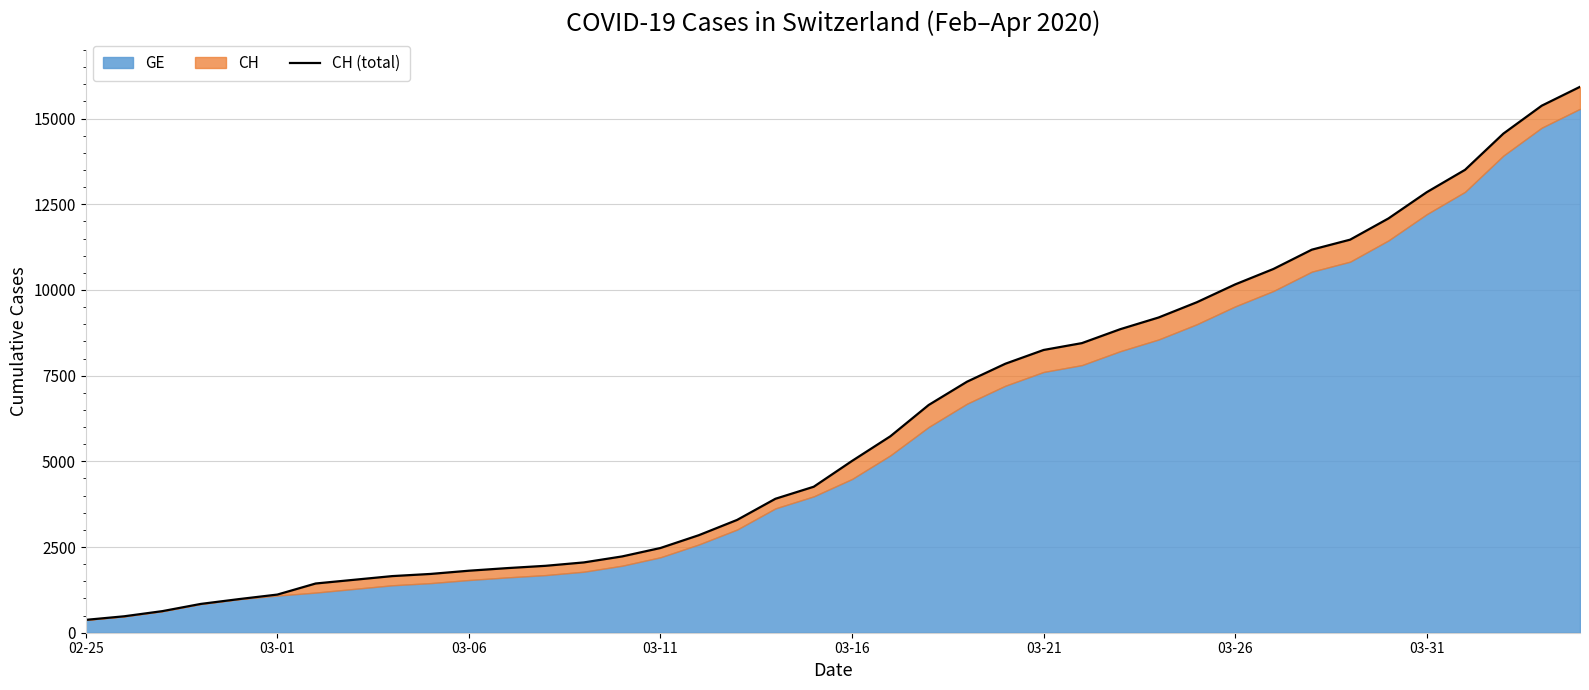

The value at 03-06 is 2567. True or false?

False